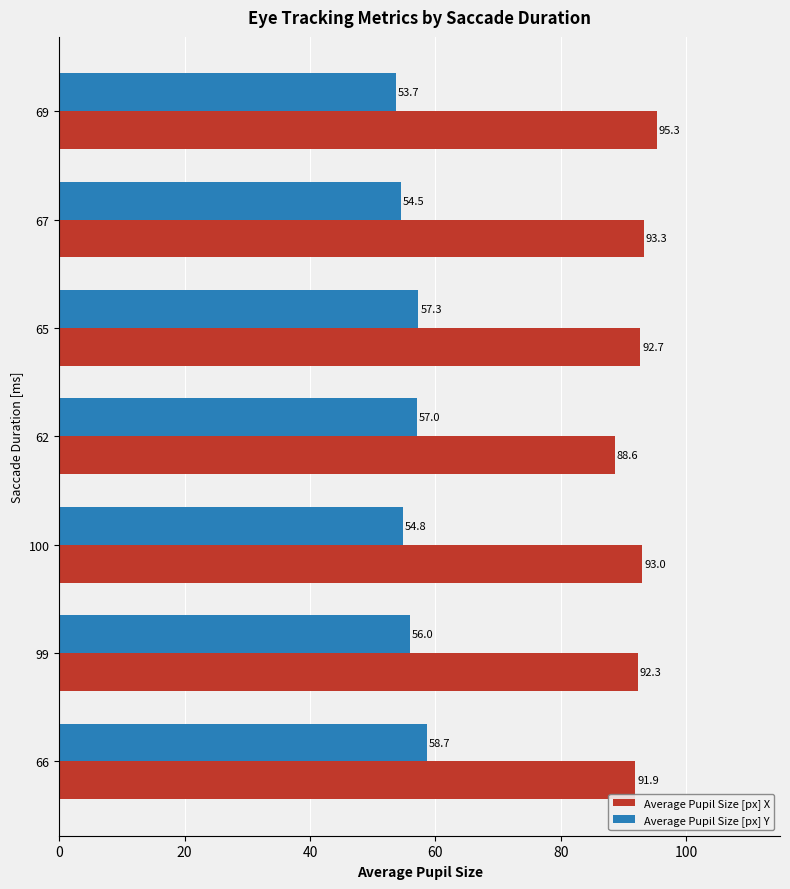

What is the difference between the maximum and minimum values in the Average Pupil Size [px] X series?

6.7